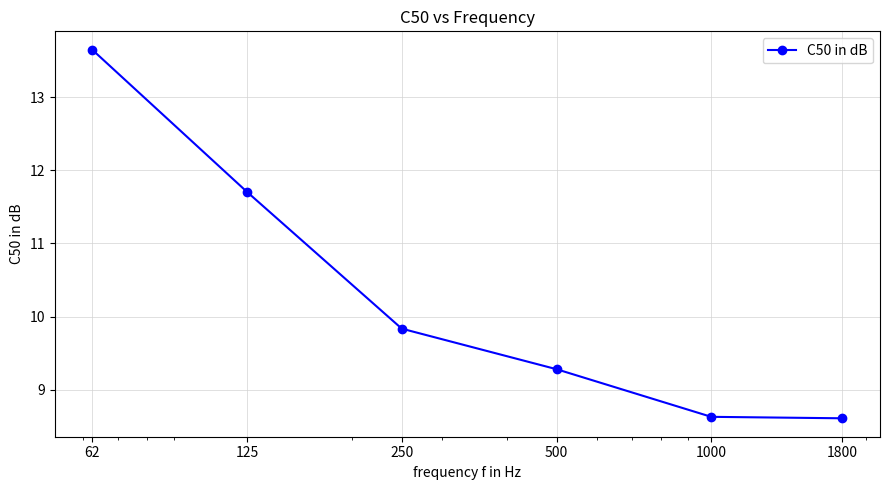

What is the difference between the maximum and minimum values?

5.0